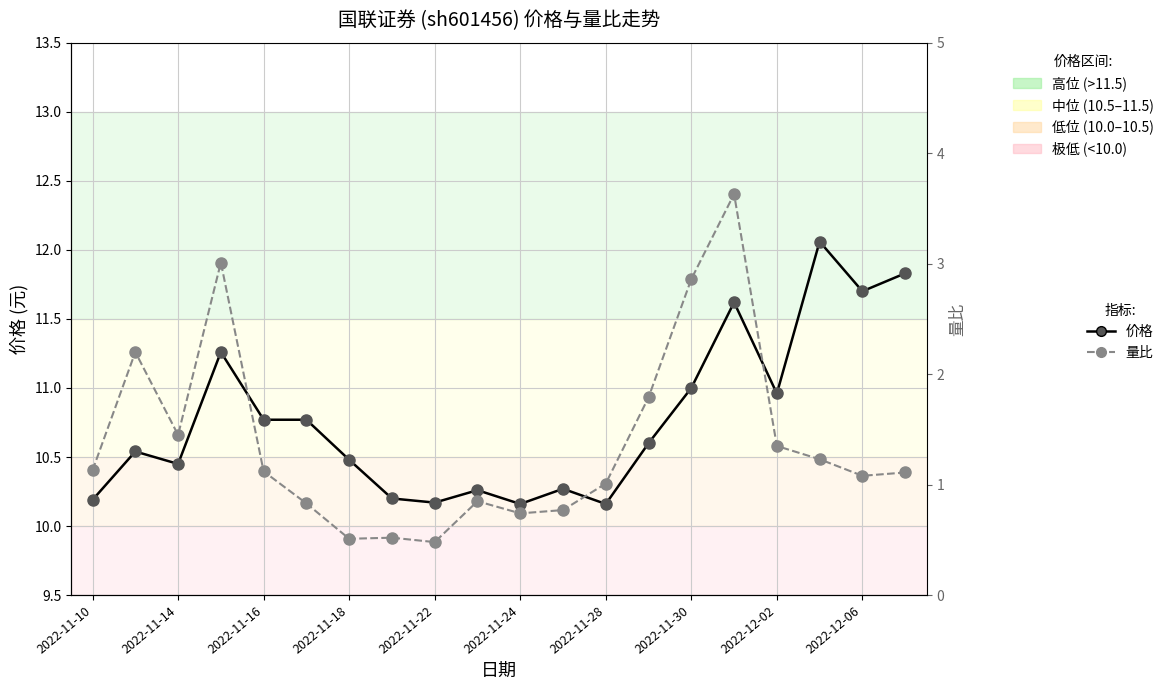

What is the total value across all series at 13?

12.4